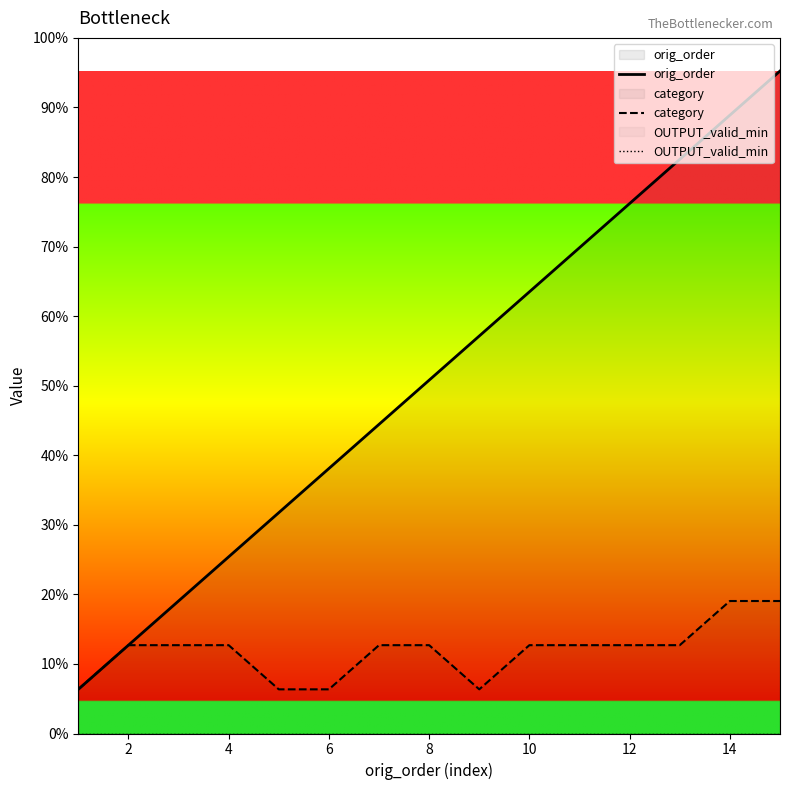

Which series has the largest total across all categories?

orig_order